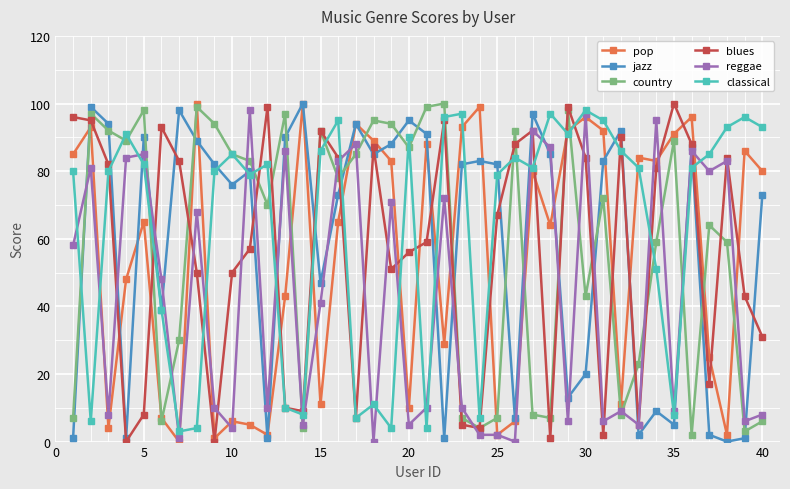

What is the maximum value shown in the chart?

100